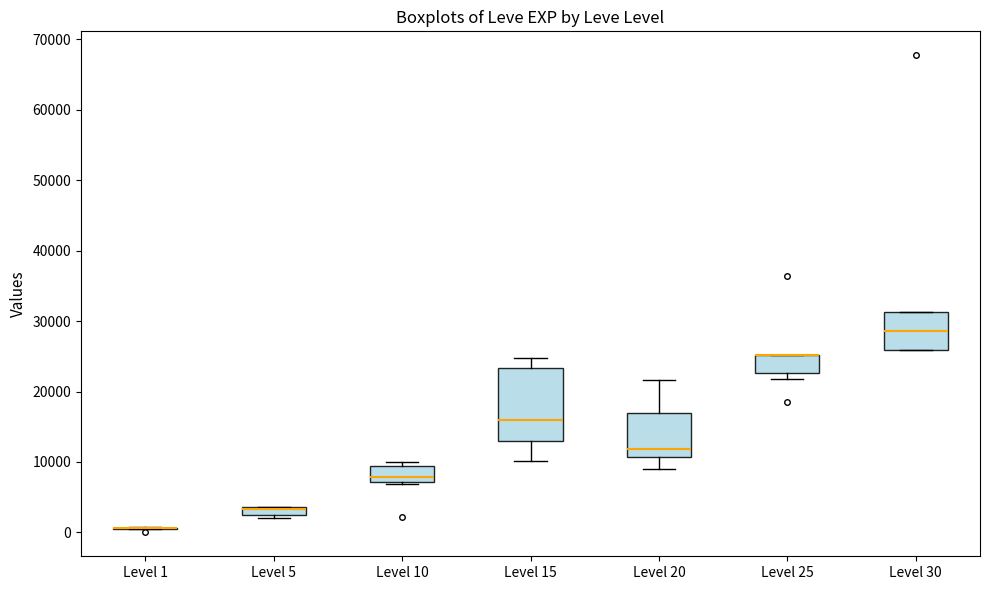

Which box is the tallest, from its lower edge to its upper edge?

Level 15